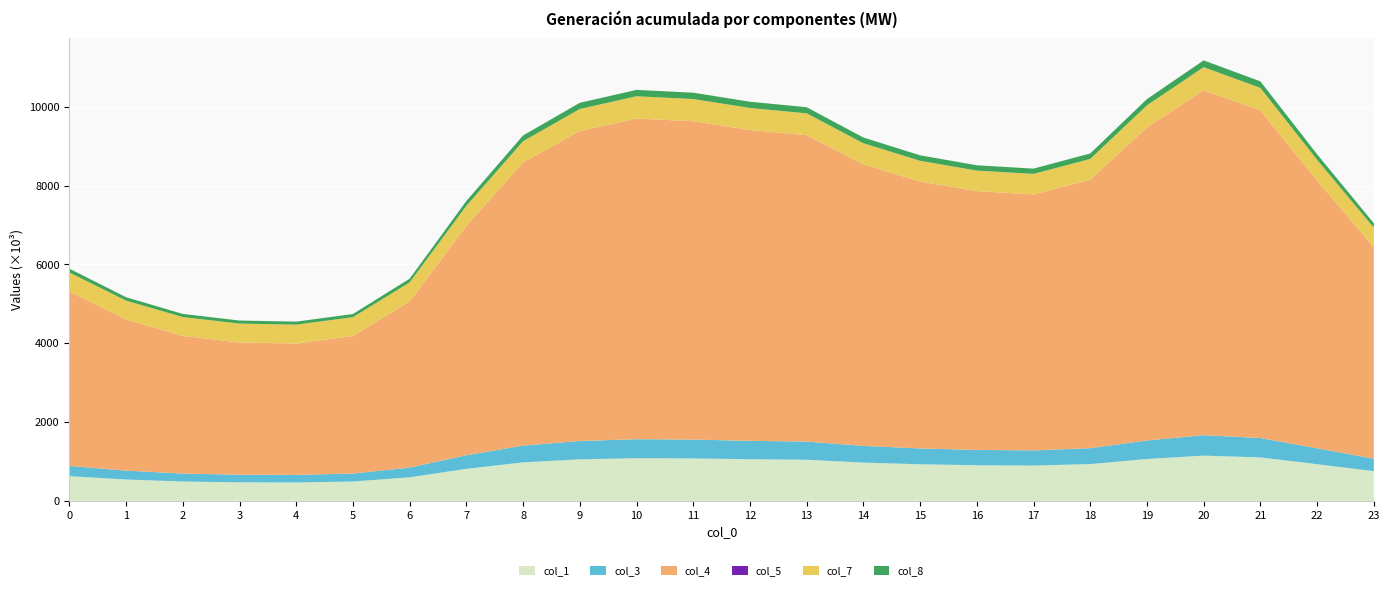

Reading left to right, what are all the values shown in this chart?

col_1: 0=0.6	1=0.5	2=0.5	3=0.5	4=0.5	5=0.5	6=0.6	7=0.8	8=1.0	9=1.1	10=1.1	11=1.1	12=1.1	13=1.0	14=1.0	15=0.9	16=0.9	17=0.9	18=0.9	19=1.1	20=1.1	21=1.1	22=0.9	23=0.8
col_3: 0=0.3	1=0.2	2=0.2	3=0.2	4=0.2	5=0.2	6=0.2	7=0.3	8=0.4	9=0.5	10=0.5	11=0.5	12=0.5	13=0.5	14=0.4	15=0.4	16=0.4	17=0.4	18=0.4	19=0.5	20=0.5	21=0.5	22=0.4	23=0.3
col_4: 0=4.4	1=3.8	2=3.5	3=3.4	4=3.3	5=3.5	6=4.2	7=5.8	8=7.2	9=7.9	10=8.1	11=8.1	12=7.9	13=7.8	14=7.1	15=6.8	16=6.6	17=6.5	18=6.8	19=8.0	20=8.8	21=8.3	22=6.8	23=5.4
col_5: 0=0.0	1=0.0	2=0.0	3=0.0	4=0.0	5=0.0	6=0.0	7=0.0	8=0.0	9=0.0	10=0.0	11=0.0	12=0.0	13=0.0	14=0.0	15=0.0	16=0.0	17=0.0	18=0.0	19=0.0	20=0.0	21=0.0	22=0.0	23=0.0
col_7: 0=0.5	1=0.5	2=0.5	3=0.5	4=0.5	5=0.5	6=0.5	7=0.5	8=0.5	9=0.6	10=0.6	11=0.6	12=0.6	13=0.6	14=0.5	15=0.5	16=0.5	17=0.5	18=0.5	19=0.6	20=0.6	21=0.6	22=0.5	23=0.5
col_8: 0=0.1	1=0.1	2=0.1	3=0.1	4=0.1	5=0.1	6=0.1	7=0.1	8=0.1	9=0.2	10=0.2	11=0.2	12=0.2	13=0.2	14=0.1	15=0.1	16=0.1	17=0.1	18=0.1	19=0.2	20=0.2	21=0.2	22=0.1	23=0.1